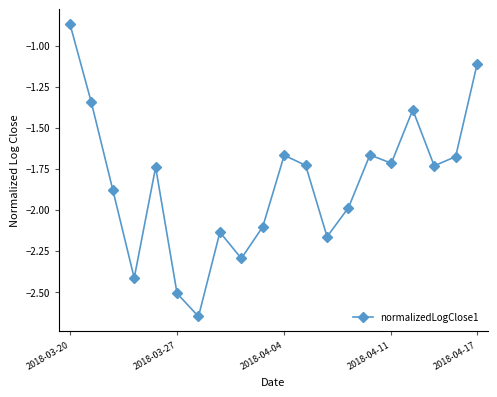

What is the difference between the maximum and second lowest values?

1.6